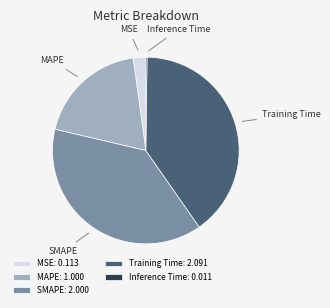

Approximately how many times larger is the value at SMAPE compared to Training Time?

1.0